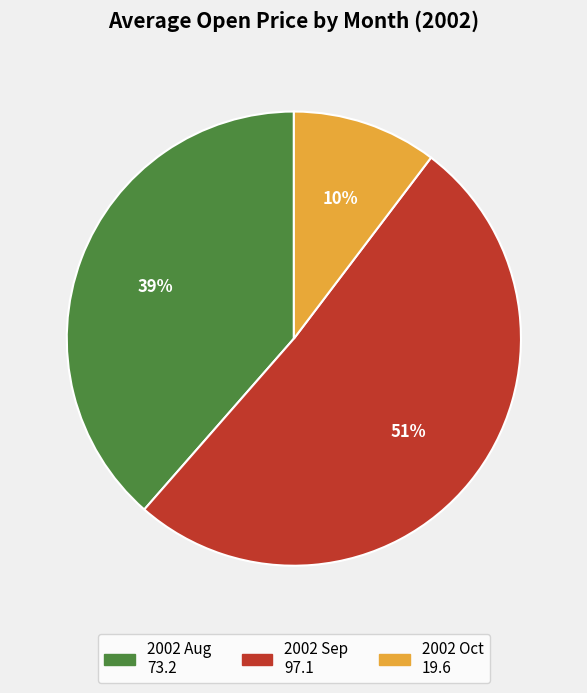

To the nearest percent, what is the average slice percentage?

33%